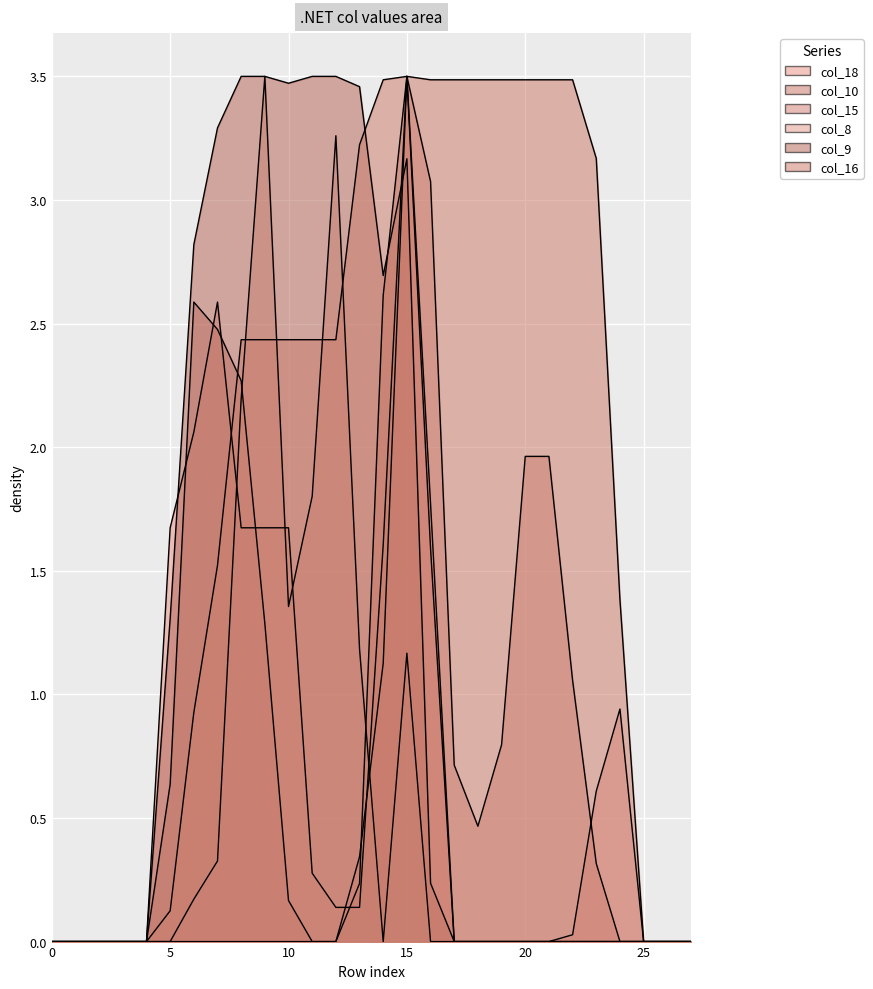

List the series in order of their peak value, lowest first.

col_18, col_10, col_15, col_8, col_9, col_16